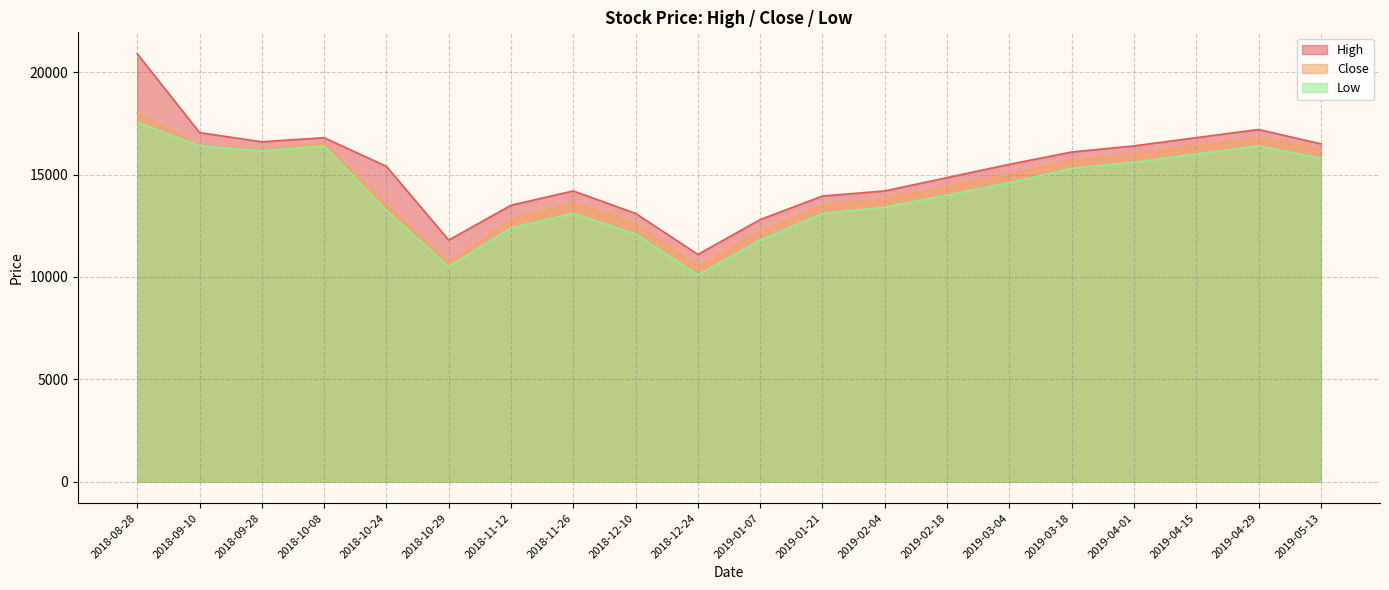

In High, how many points are higher than both neighbors (excluding endpoints)?

3